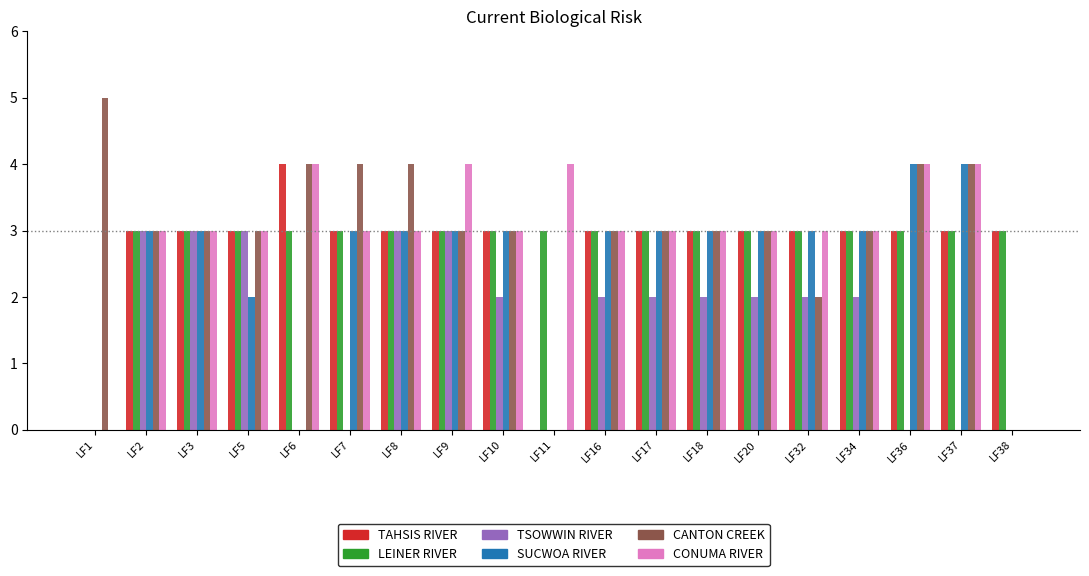

How many categories are shown in the chart?

19